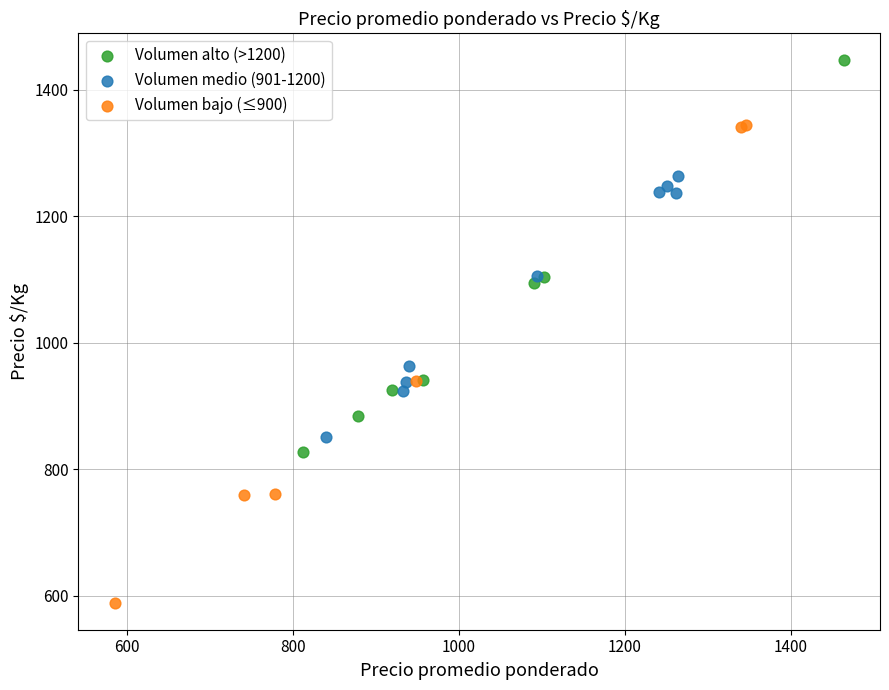

Which series has the widest spread of Y values?

Volumen bajo (≤900)